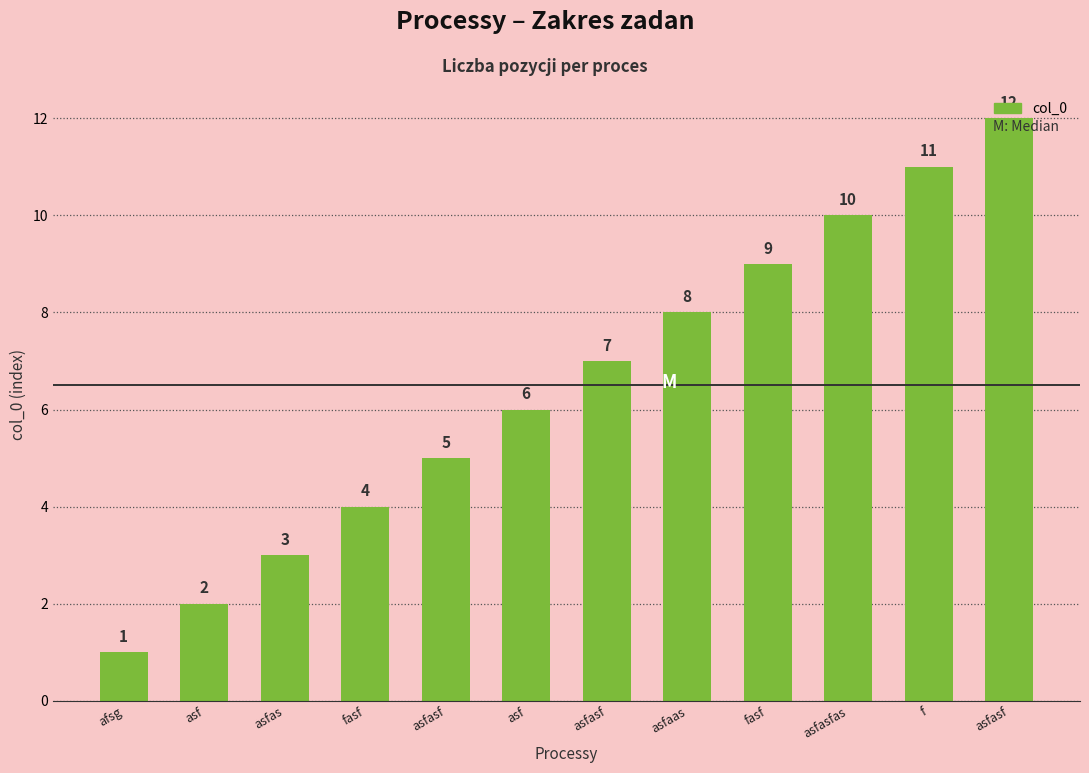

Rank the categories by value from lowest to highest.

afsg, asf, asfas, fasf, asfasf, asf, asfasf, asfaas, fasf, asfasfas, f, asfasf